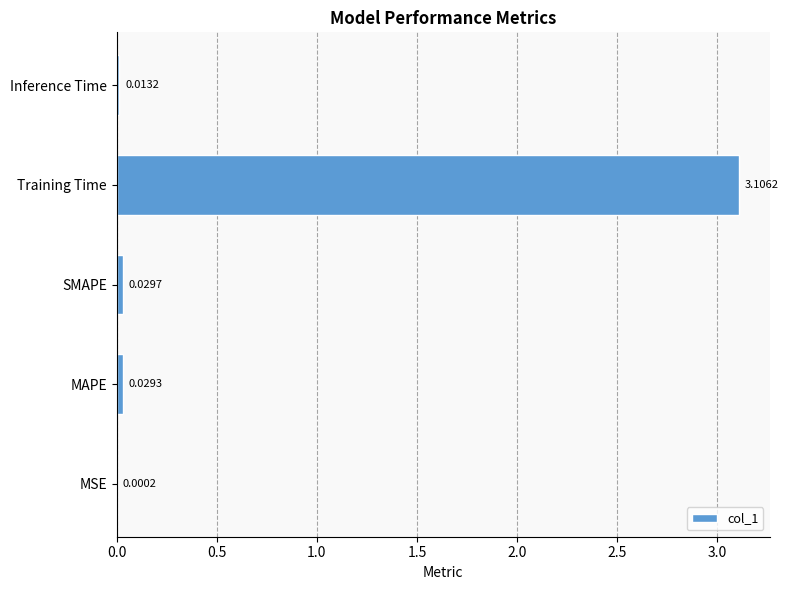

At which label is the value closest to 1?

SMAPE